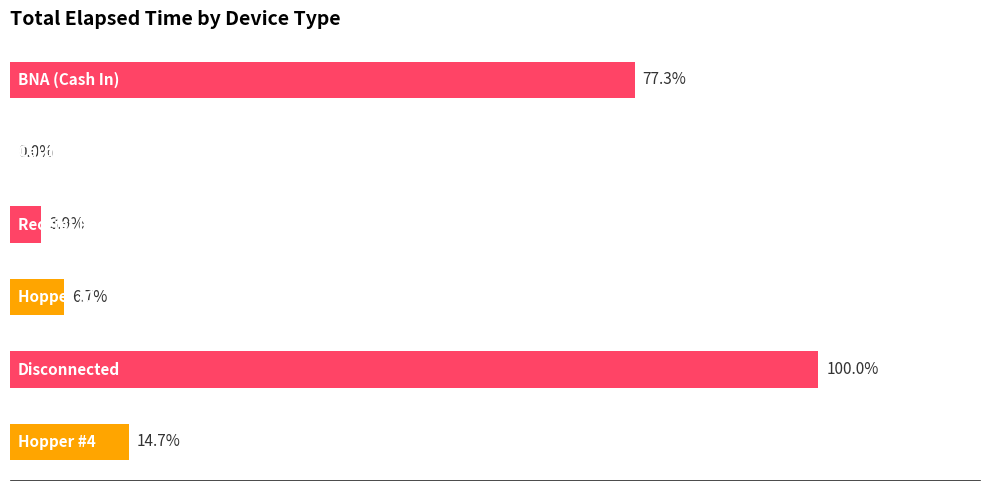

Are the bars horizontal?

Yes